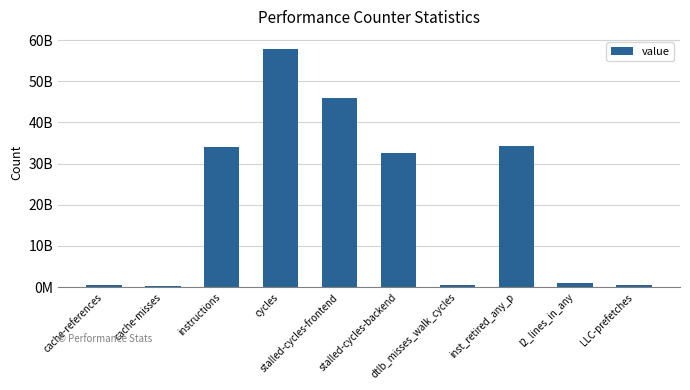

Count the number of values greater than 32489057967.

4